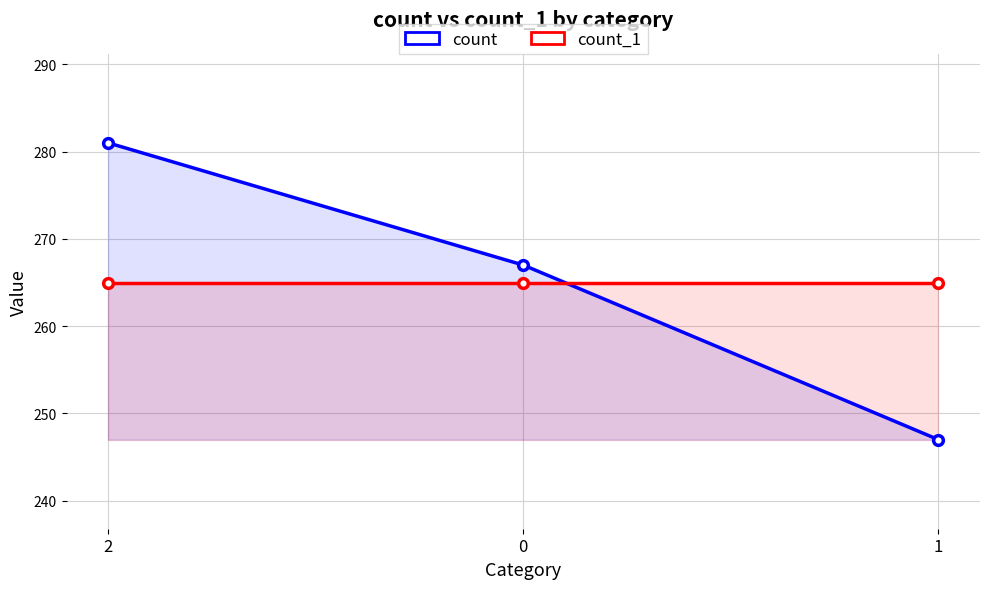

Between 2 and 1, which series saw the biggest shift?

count